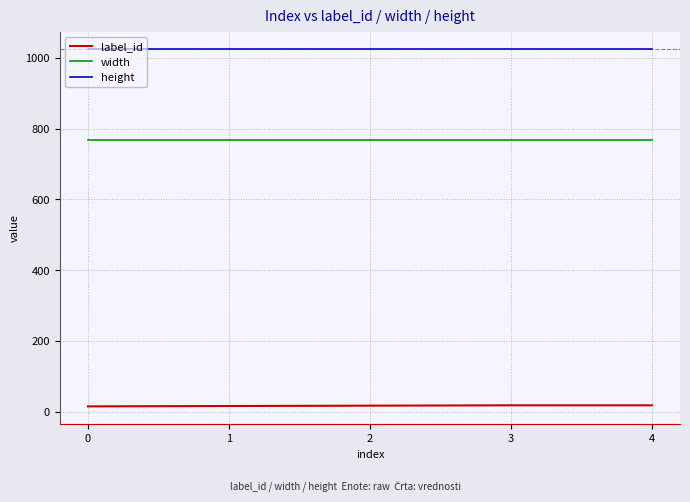

True or false: height and label_id cross at least once.

False